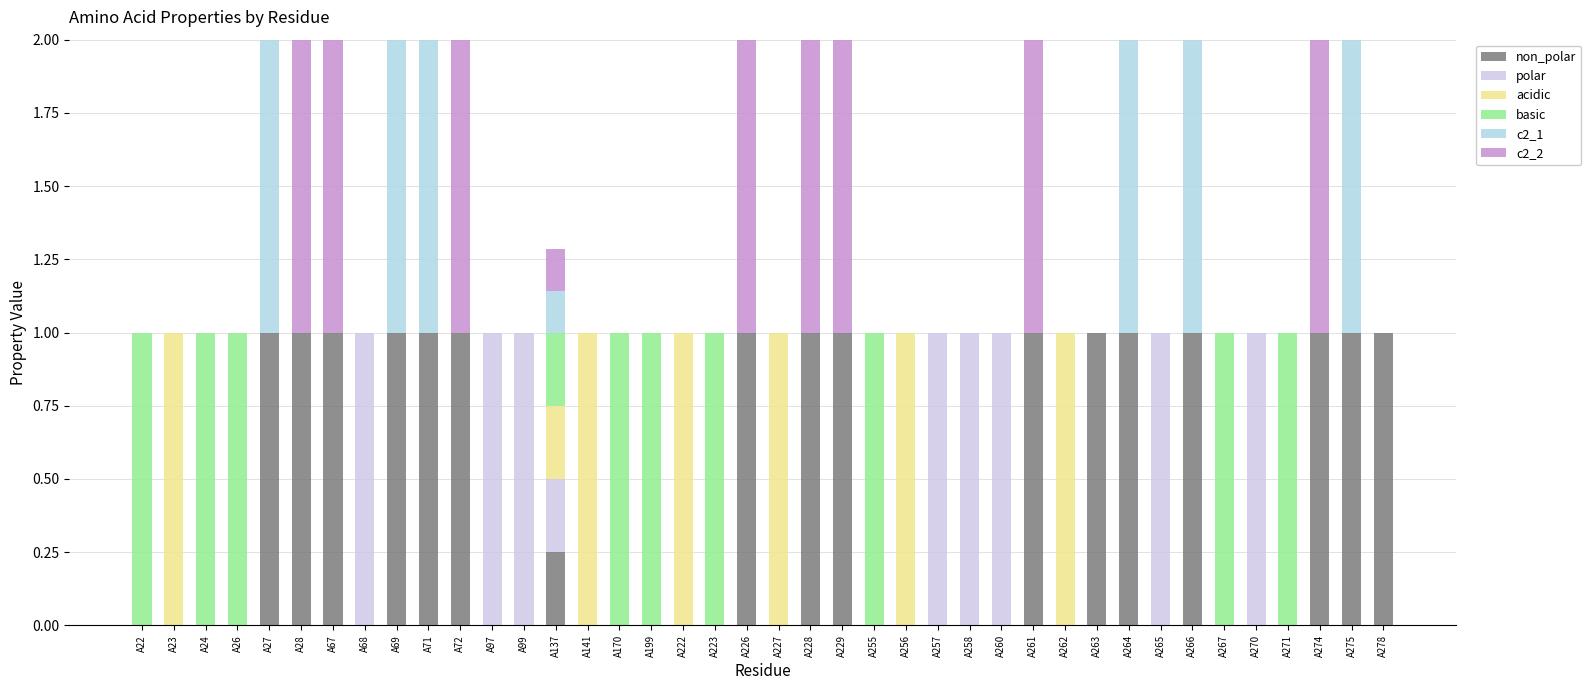

List the series in order of their peak value, lowest first.

non_polar, polar, acidic, basic, c2_1, c2_2